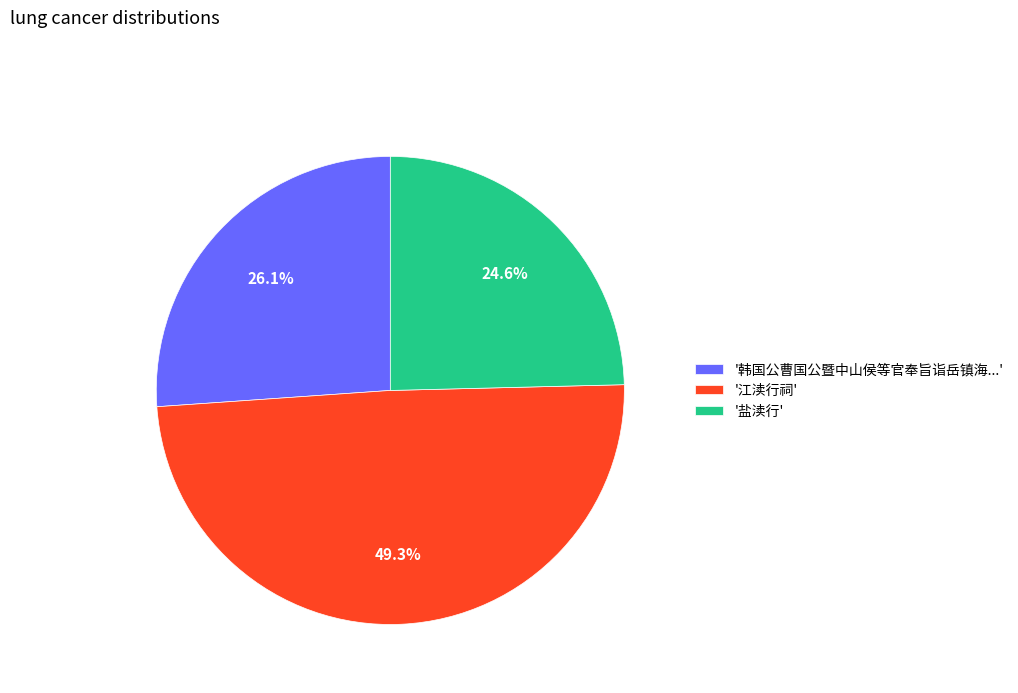

To the nearest percent, what is the average slice percentage?

33%